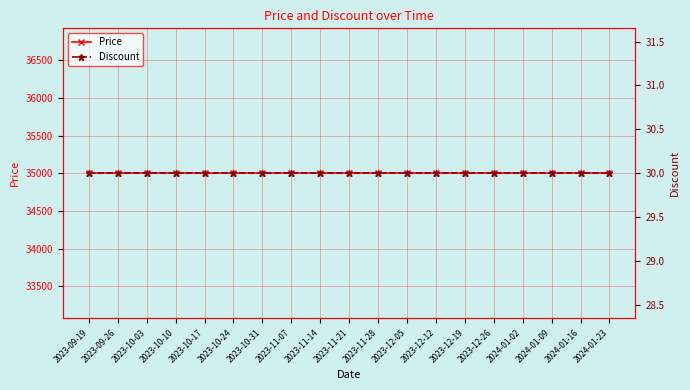

What is the value of the Discount point at the 19th from the left?

30